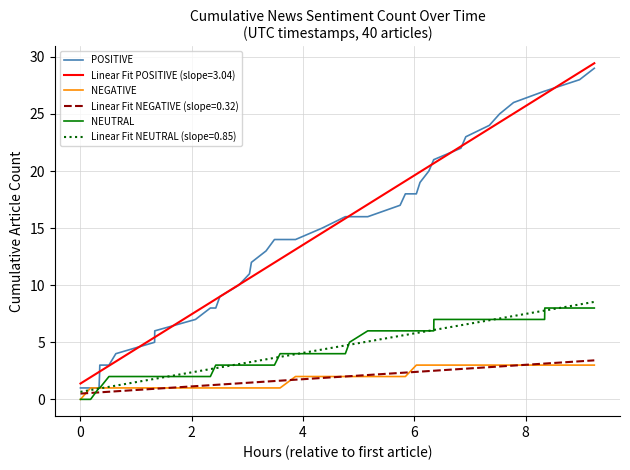

What is the greatest value displayed?

29.4